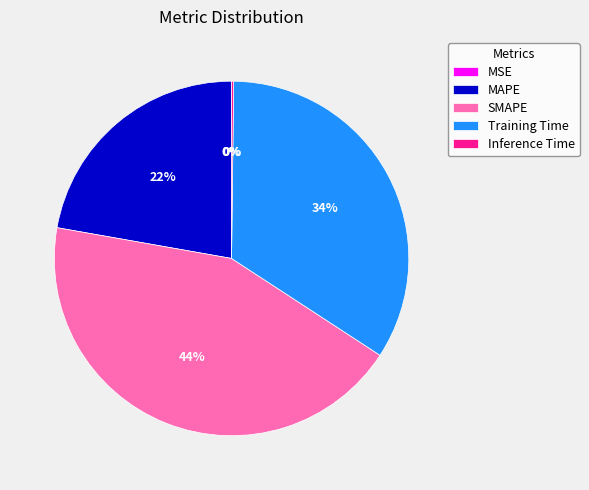

Combined, do SMAPE and Training Time account for over 50%?

Yes